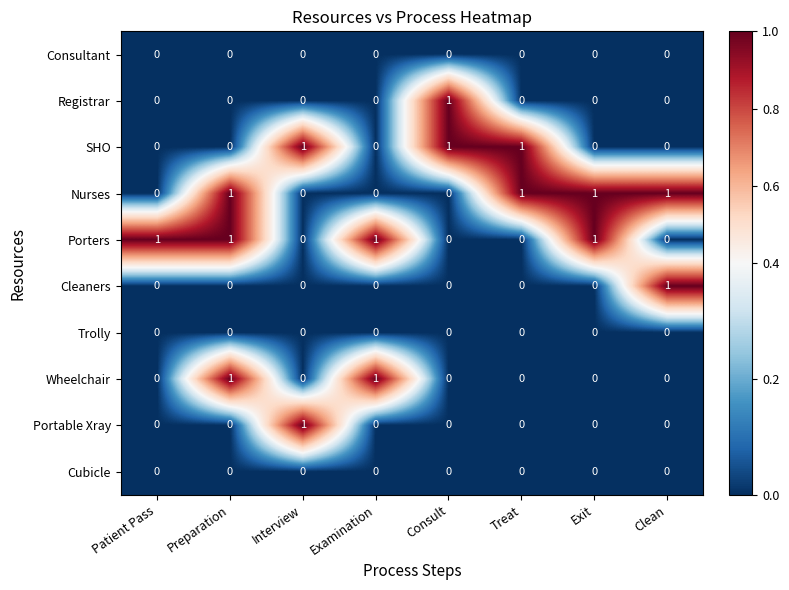

The value of Portable Xray at Preparation is 1. True or false?

False